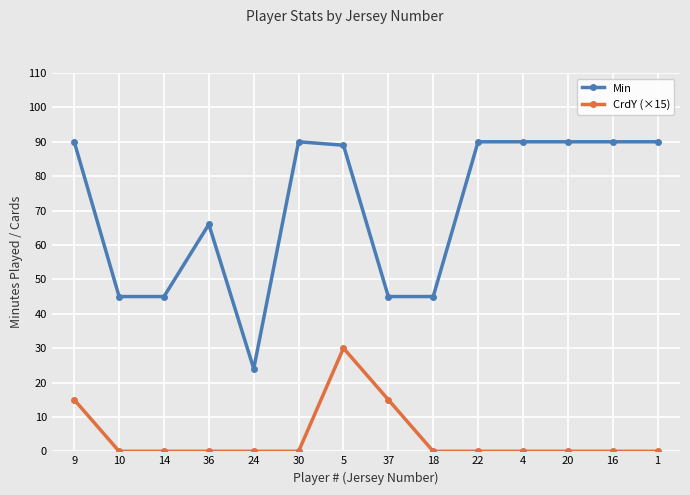

Does the chart display data point markers on the line(s)?

Yes